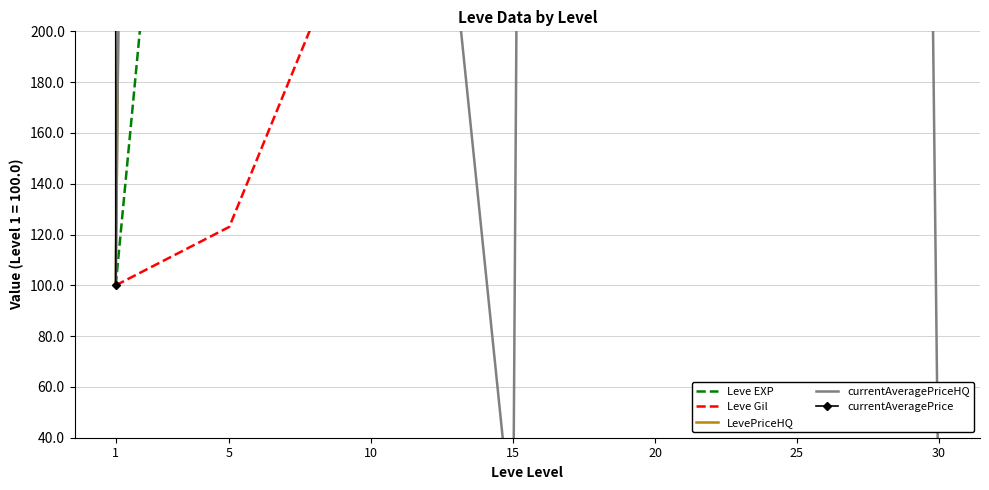

What is the difference between the second highest and second lowest values in the LevePriceHQ series?

8035.3